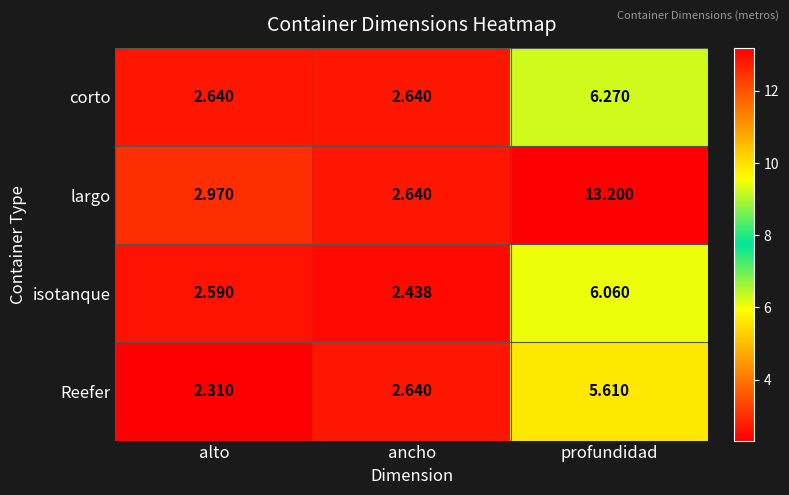

At which category is the sum across all series the highest?

profundidad